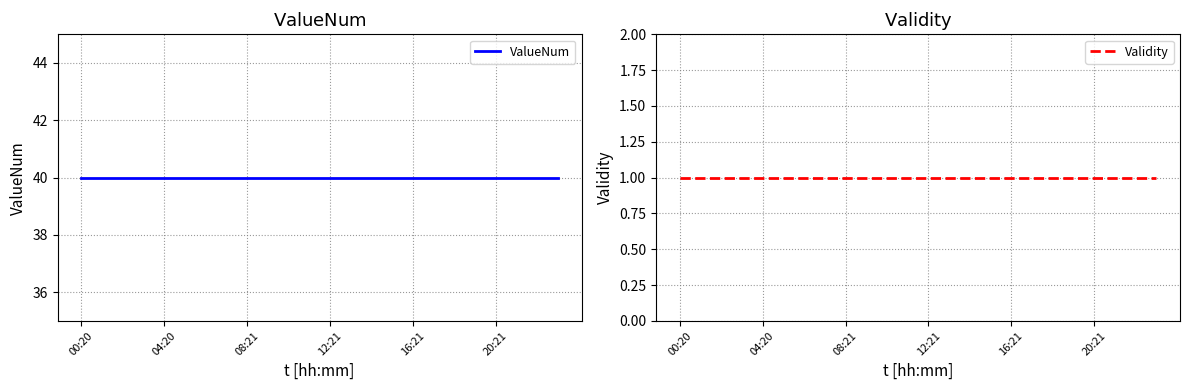

Which category has the lowest value in the ValueNum series?

00:20